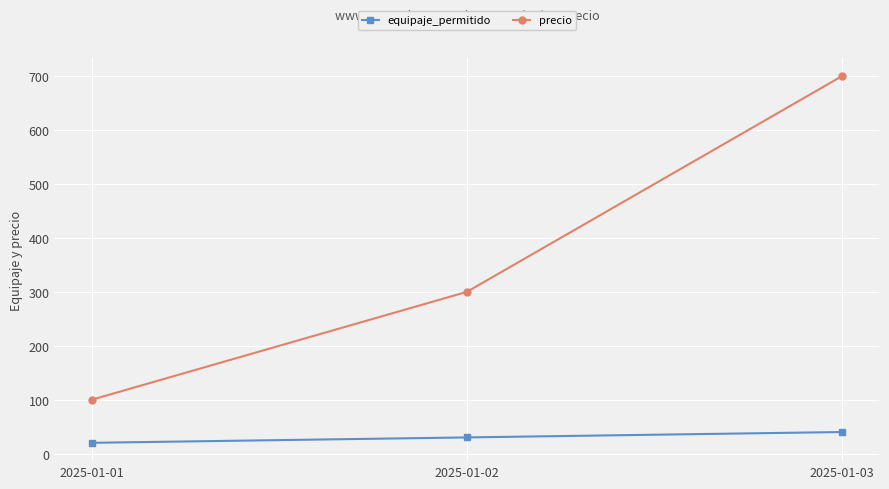

At how many categories does at least one series exceed 333?

1